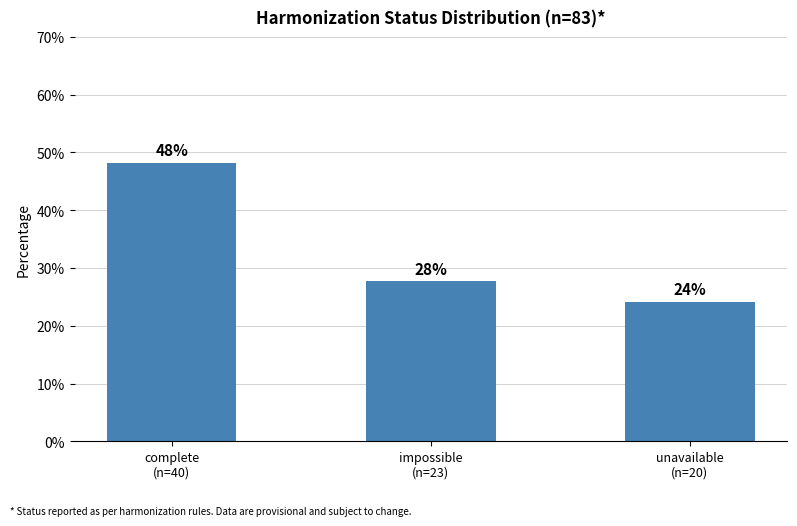

Where does the data first go above 27?

complete
(n=40)